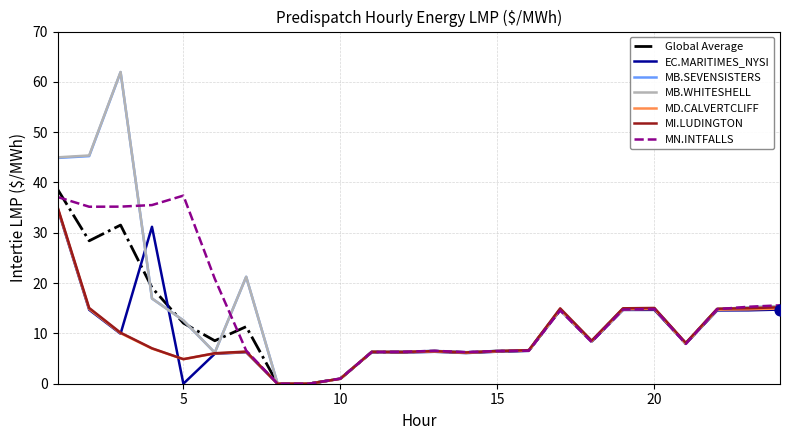

At how many categories does at least one series exceed 25?

5